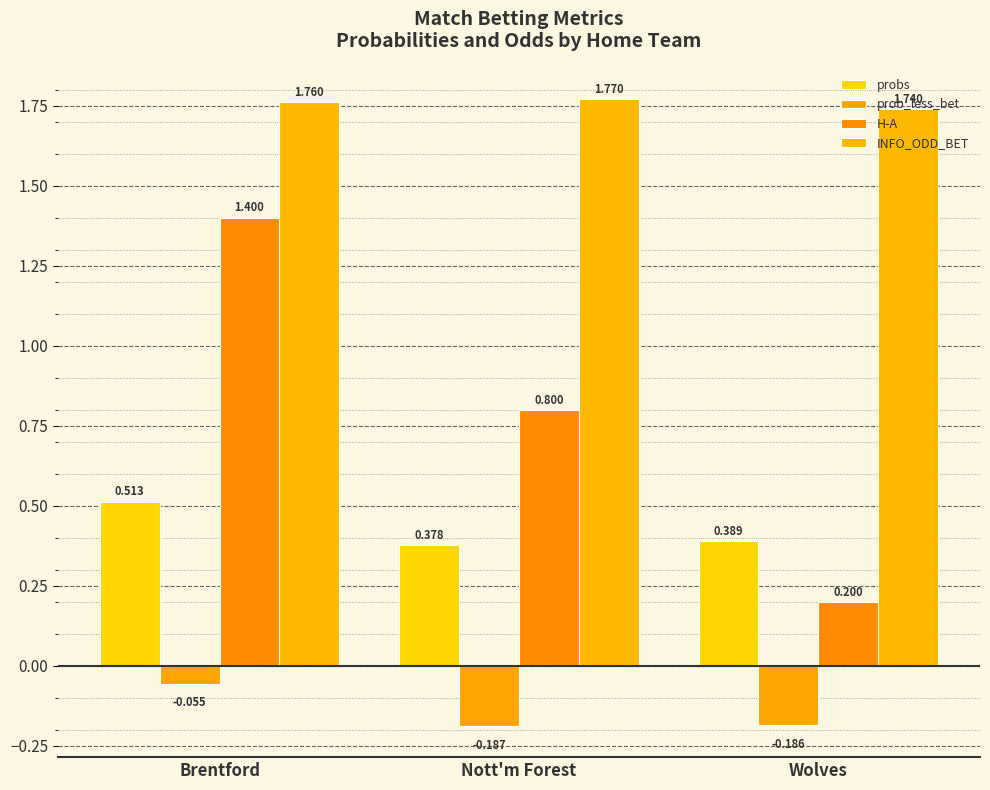

How many bars are there in total?

12